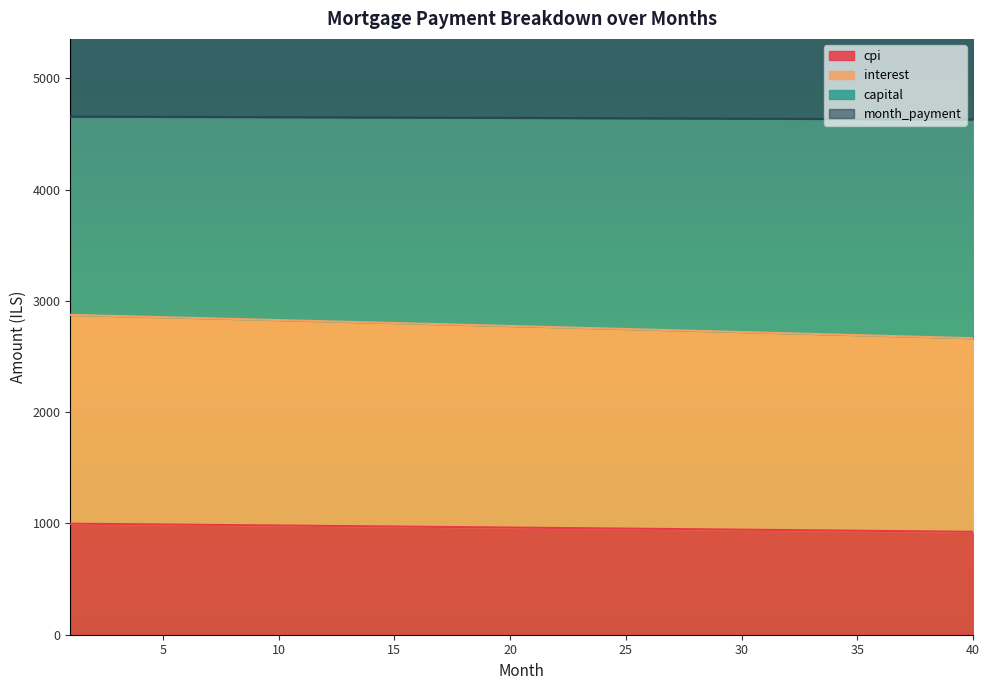

True or false: capital has a value of 276.5 at 15.

False